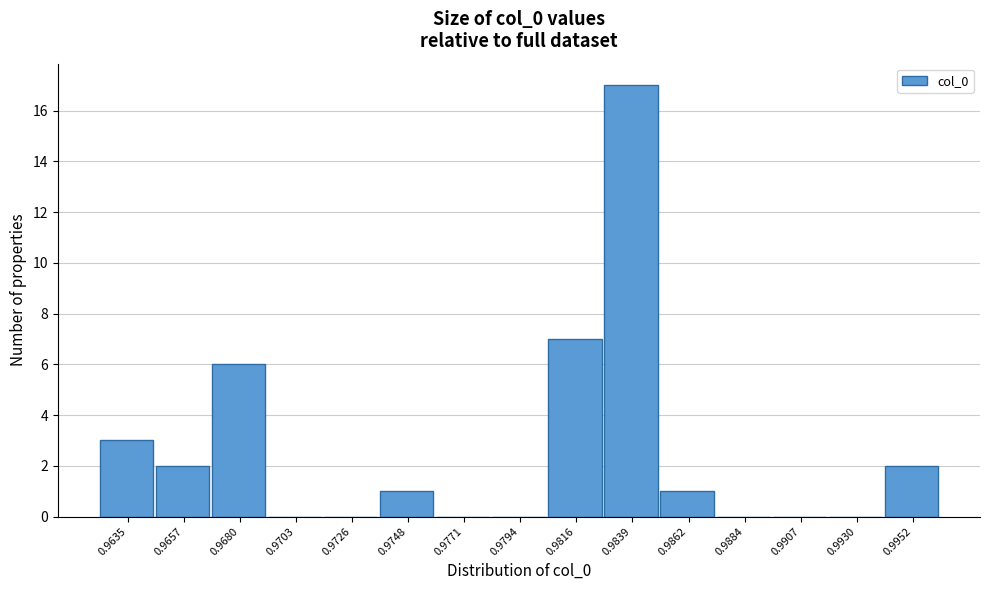

Reading left to right, what are all the values shown in this chart?

0.9635=3	0.9657=2	0.9680=6	0.9703=0	0.9726=0	0.9748=1	0.9771=0	0.9794=0	0.9816=7	0.9839=17	0.9862=1	0.9884=0	0.9907=0	0.9930=0	0.9952=2